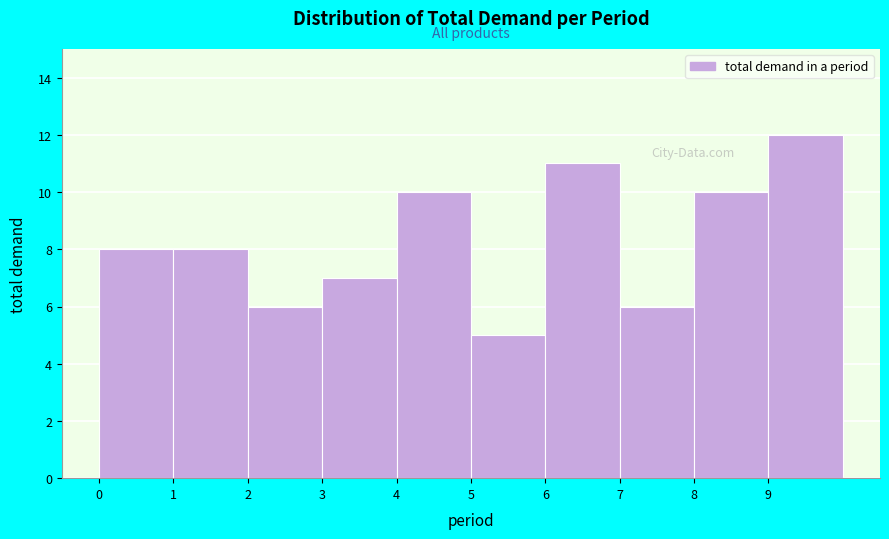

Over which range of the x-axis is the bar tallest?

9 to 10